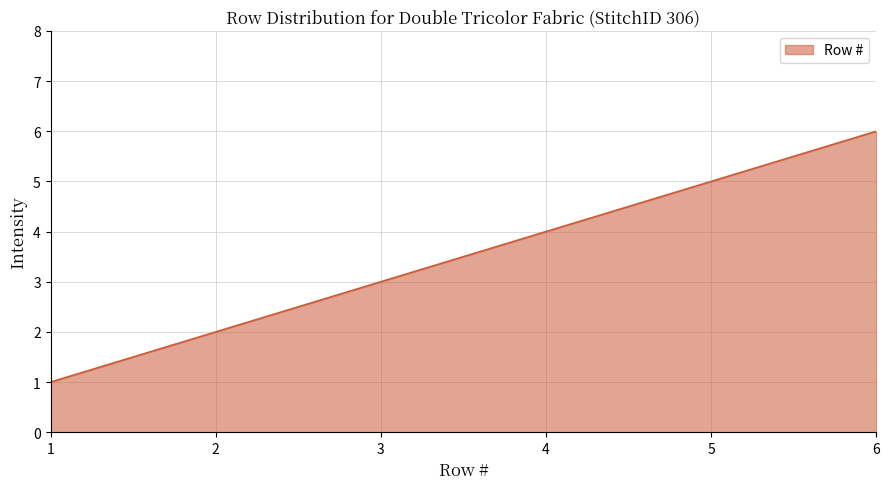

What is the difference between the values at 3 and 6?

3